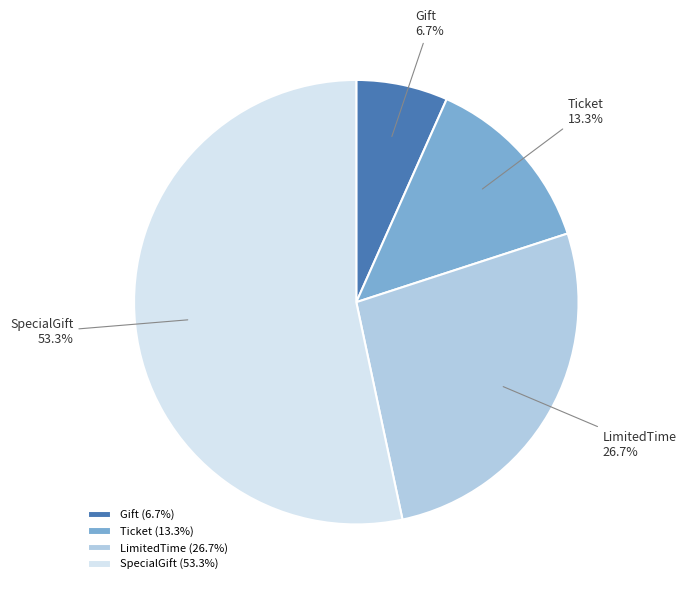

To the nearest percent, what portion does Gift represent?

7%